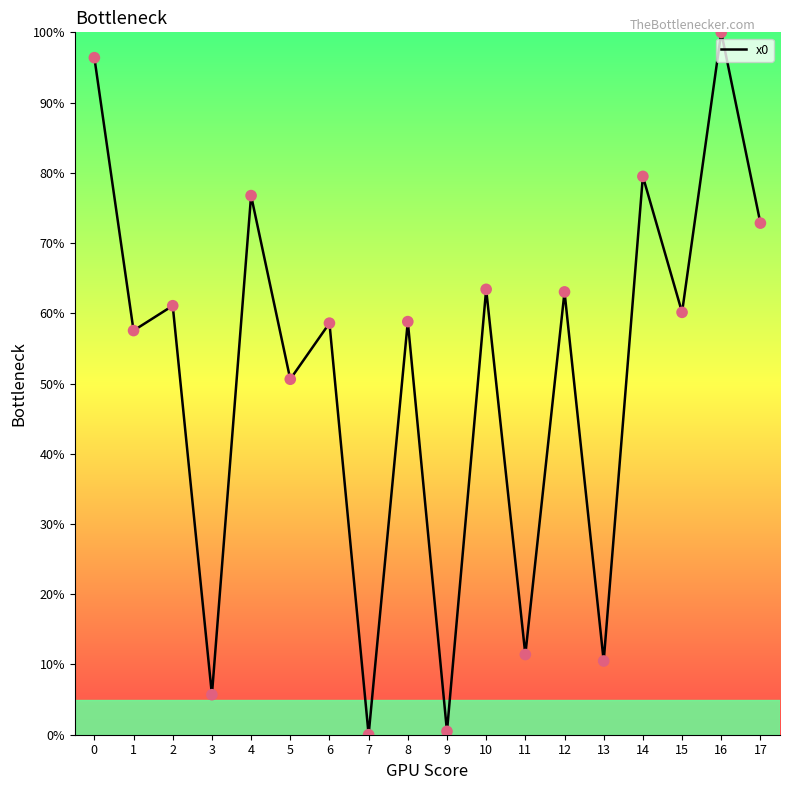

What is the ratio of the value at 17 to the value at 2?

1.2